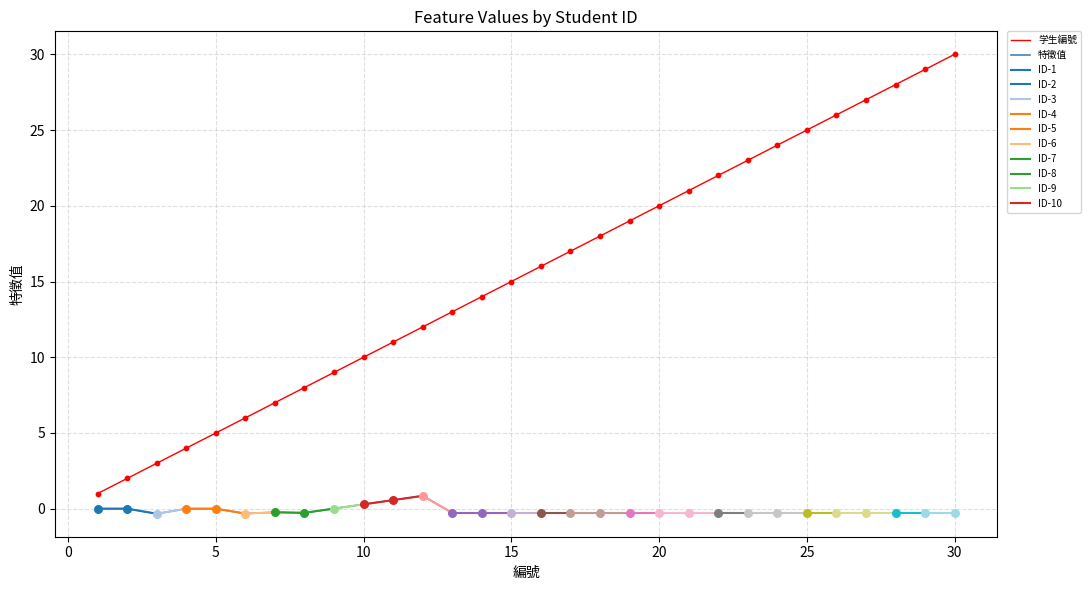

Which series has the largest Y range (max minus min)?

学生編號